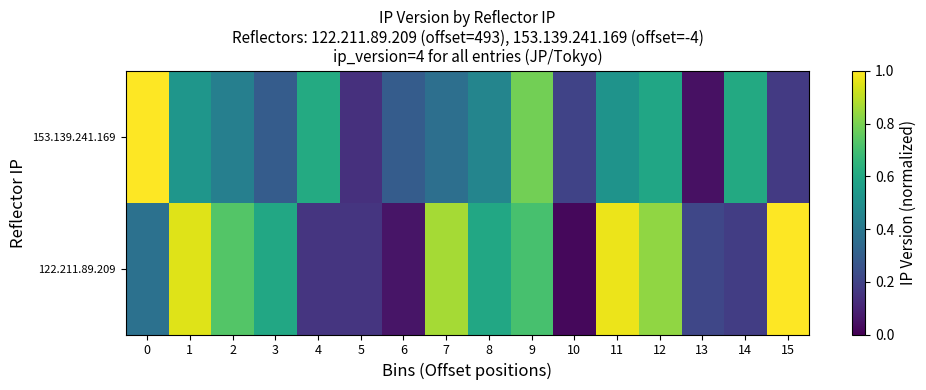

List the series in order of their overall mean, highest first.

122.211.89.209, 153.139.241.169